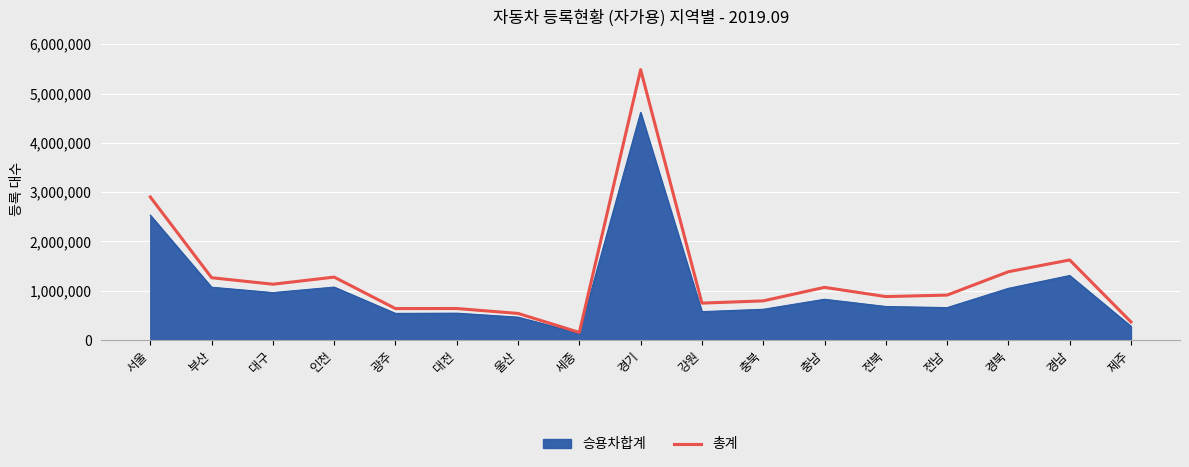

What value does the 승용차합계 series have at 제주?

280815